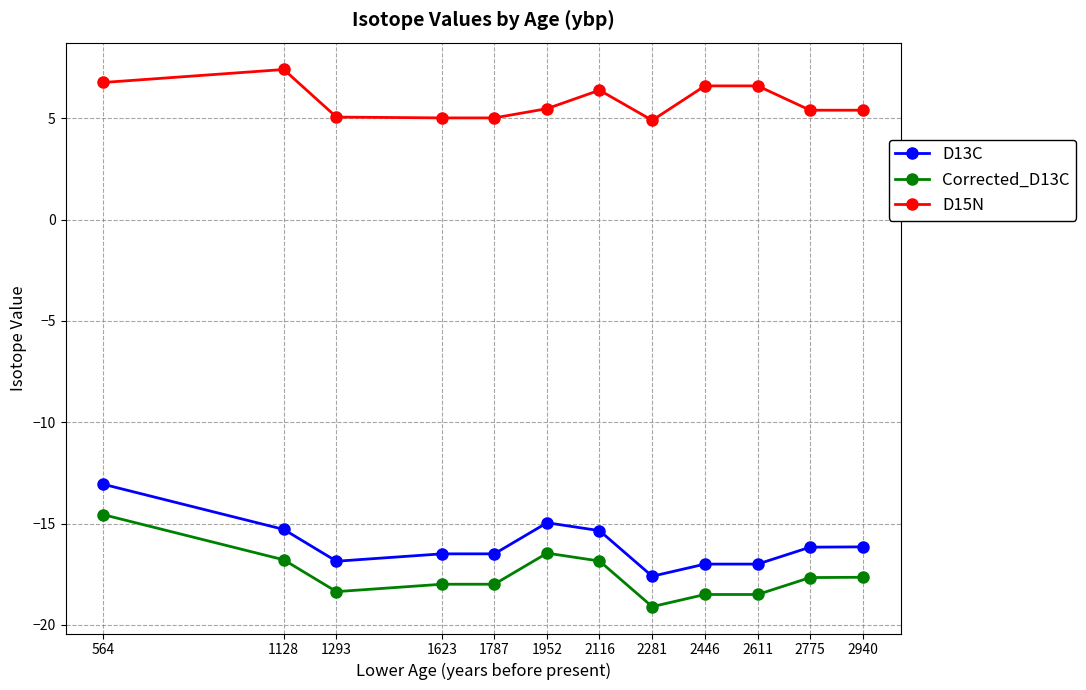

At which category does the chart reach its minimum across all series?

2281